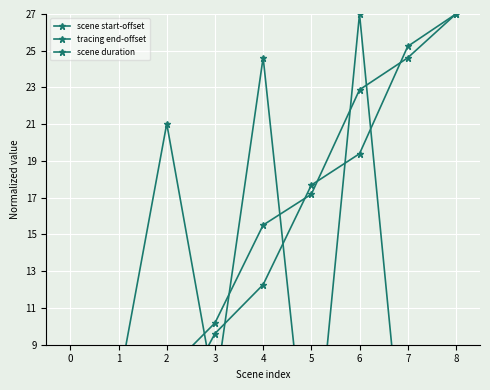

Which series changed the most between 3 and 4?

scene duration